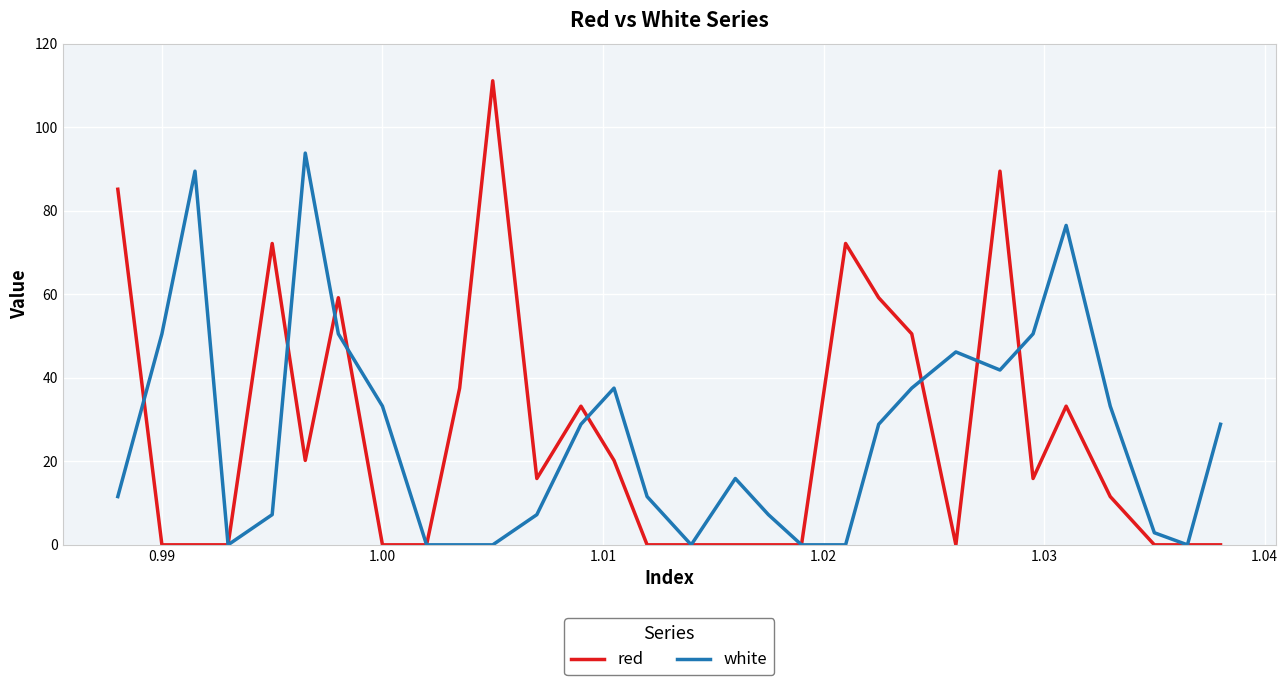

What is the difference between the second highest and minimum values in the white series?

89.5